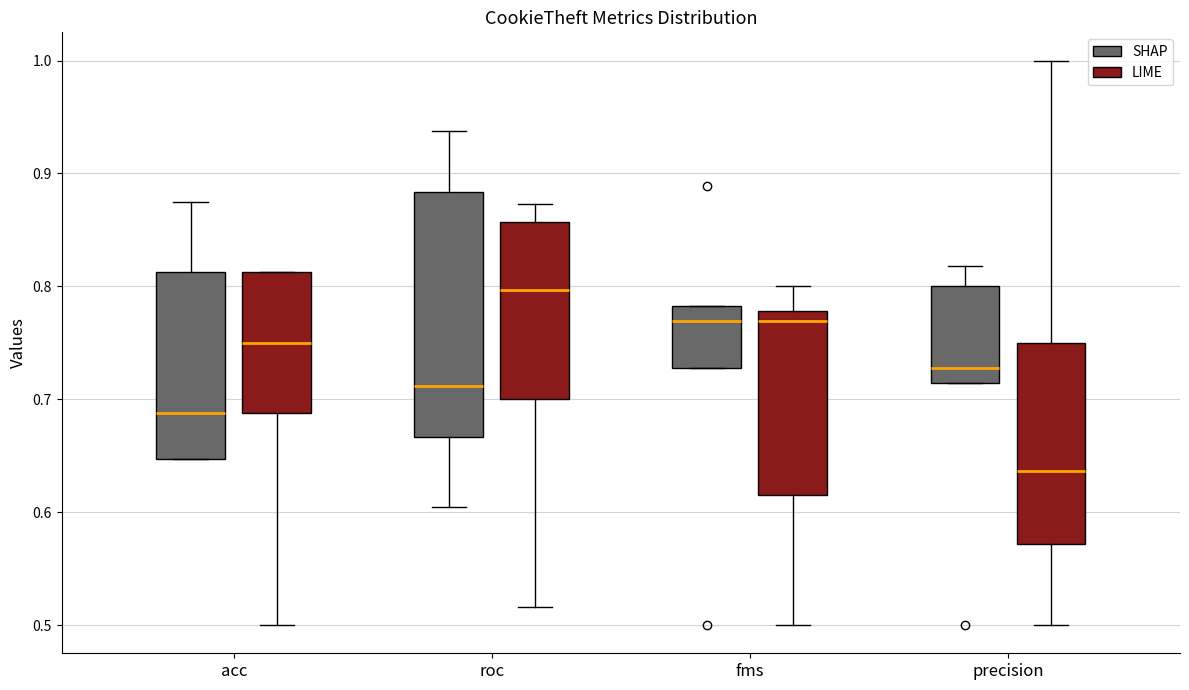

Where is the upper edge of the box for fms (LIME) on the y-axis? The values are not printed on the chart, so give them approximately, as read against the axis.

0.78